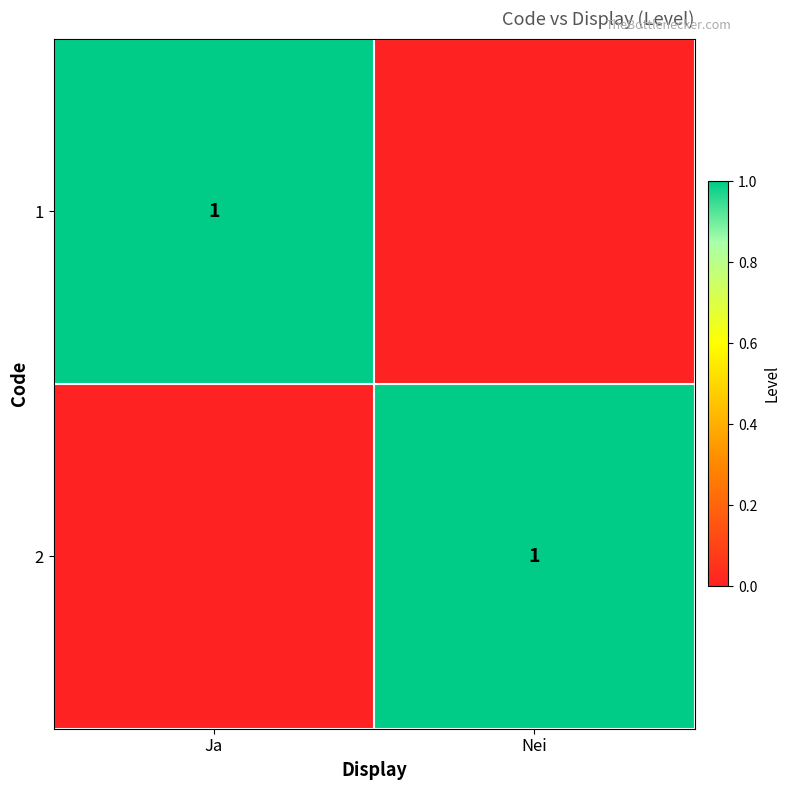

The 1 series shows 1 at Ja. True or false?

True